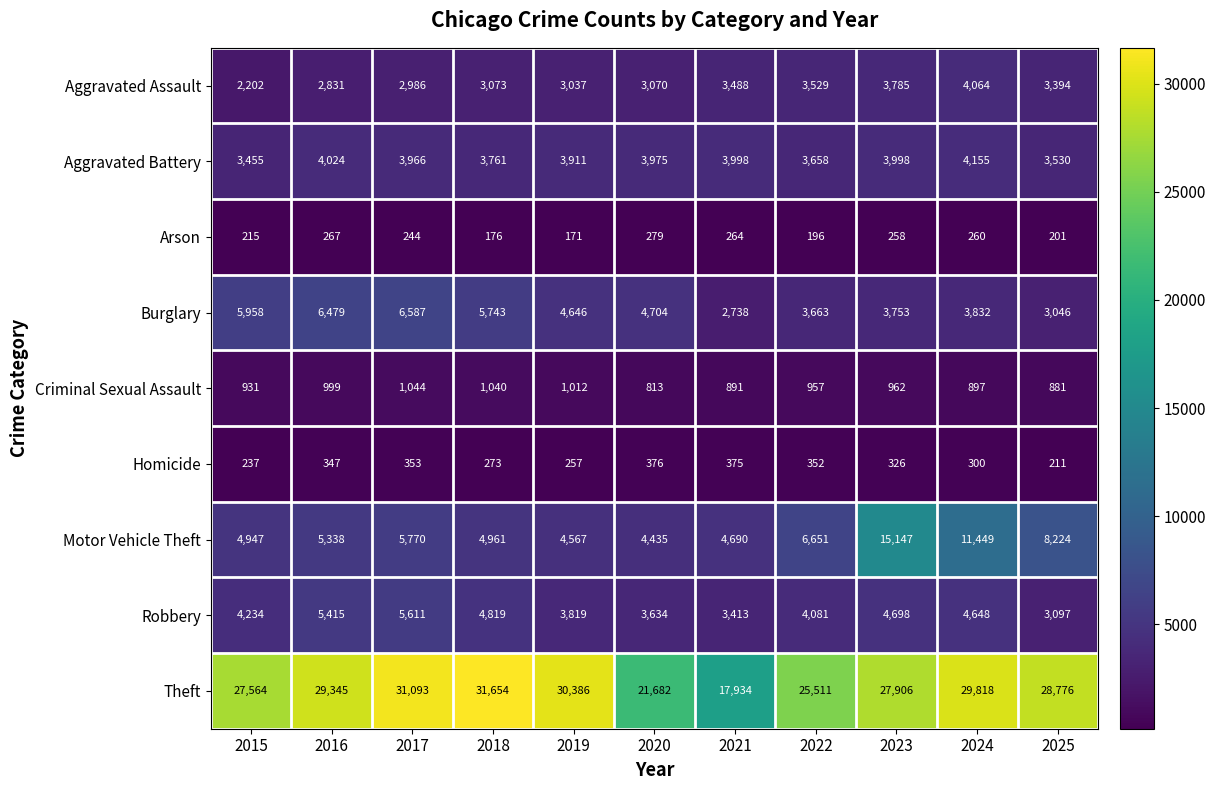

What is the difference between the highest and lowest values at 2024?

29558